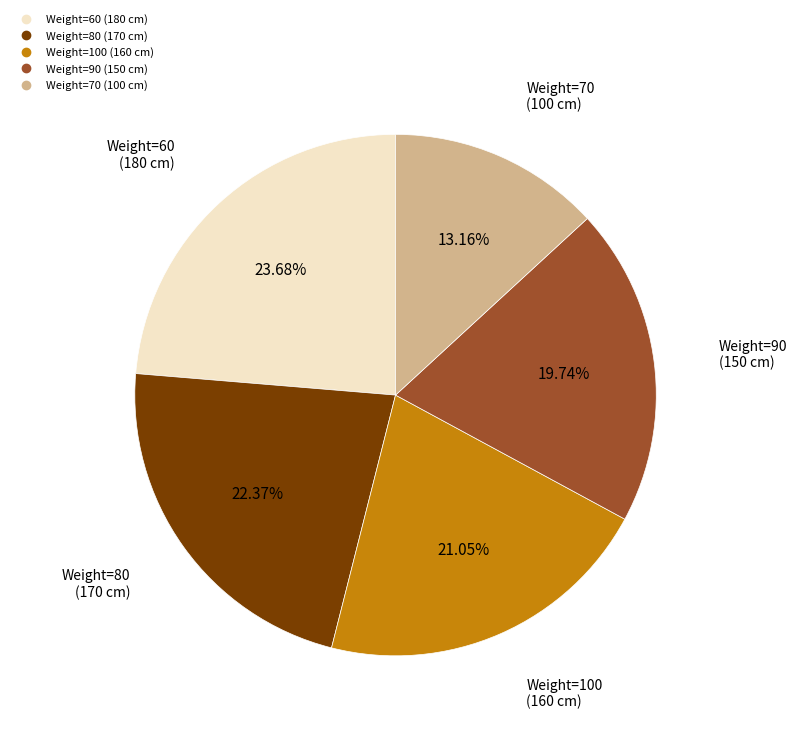

Is there a majority slice in this chart?

No